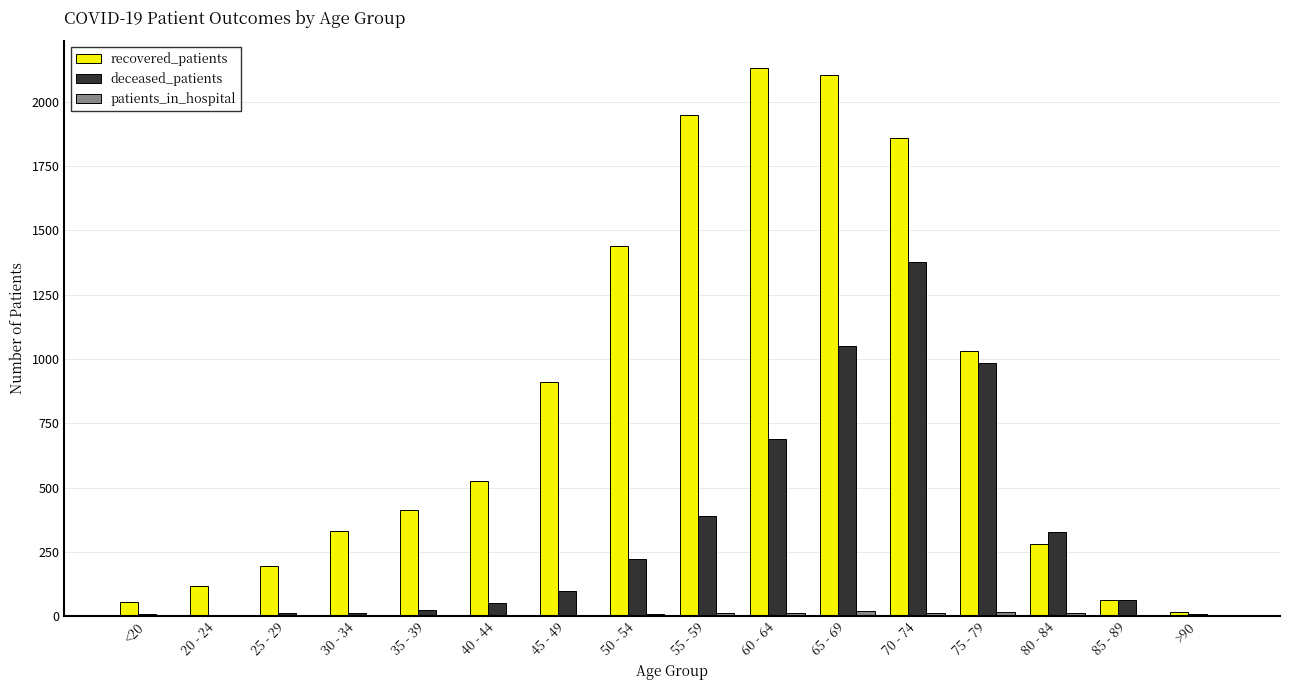

The value of recovered_patients at 55 - 59 is 1024. True or false?

False